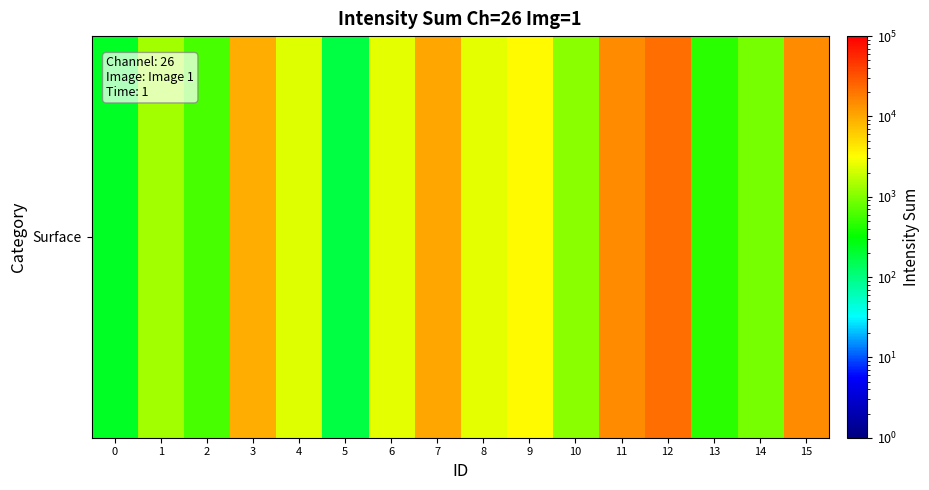

List the labels in order of value, largest first.

12, 15, 11, 7, 3, 9, 8, 6, 4, 1, 10, 14, 2, 13, 0, 5